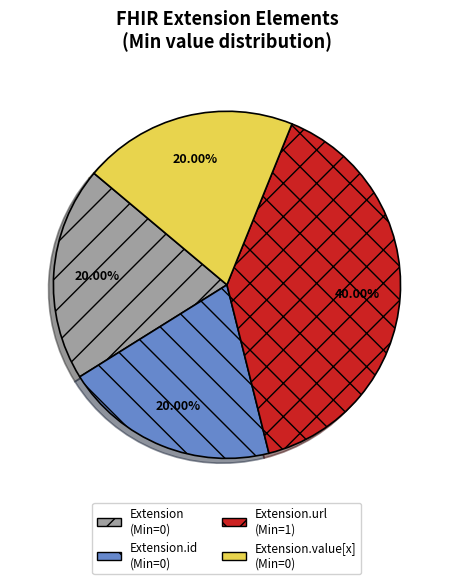

Is there any slice that represents more than half of the pie?

No